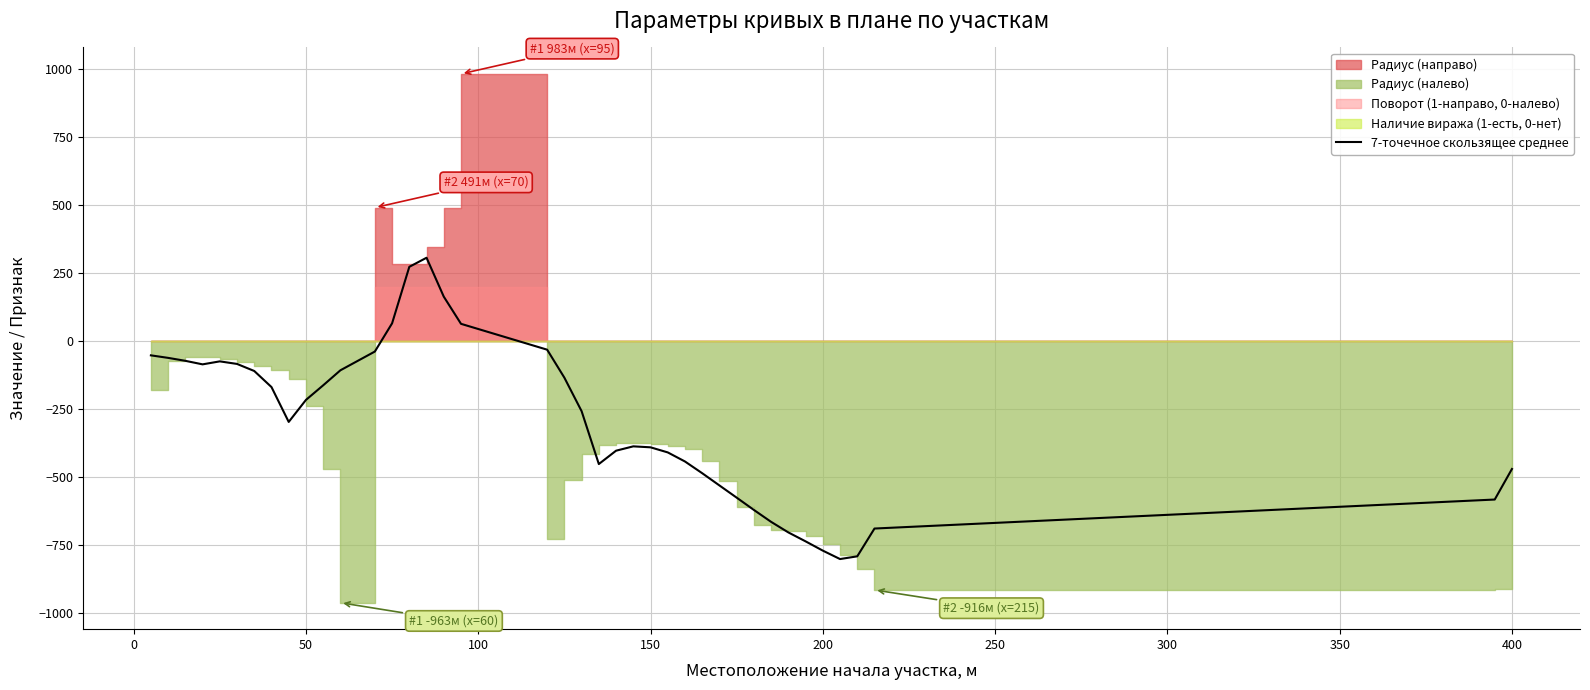

What is the highest value of the 7-точечное скользящее среднее series?

306.4